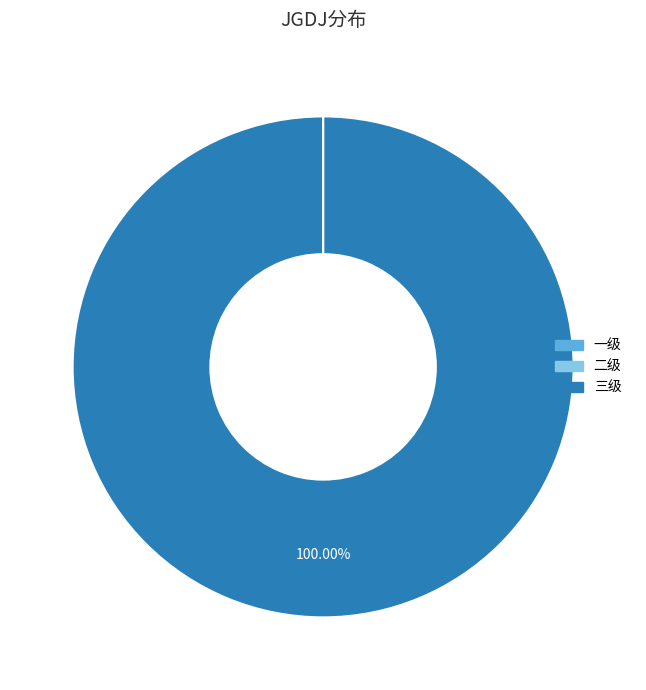

Which category has the biggest portion of the pie?

三级